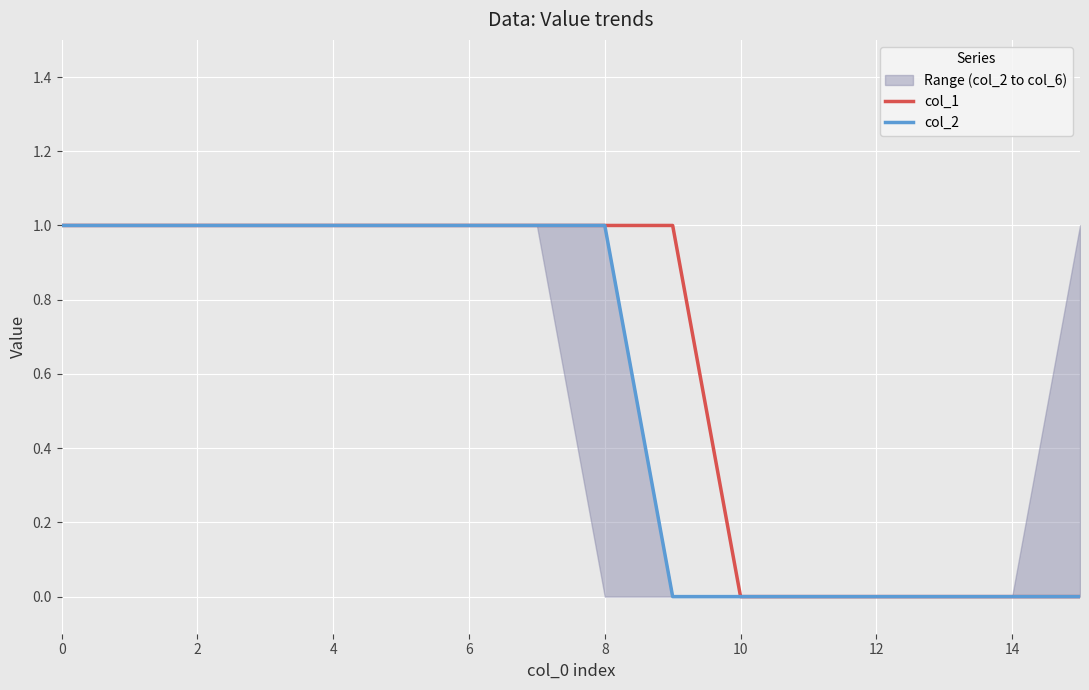

True or false: col_2 has a value of 0 at 14.

True